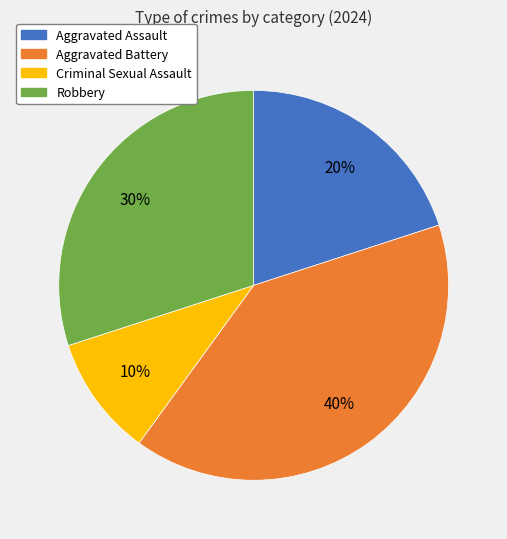

Does Aggravated Assault account for over 50% of the chart?

No